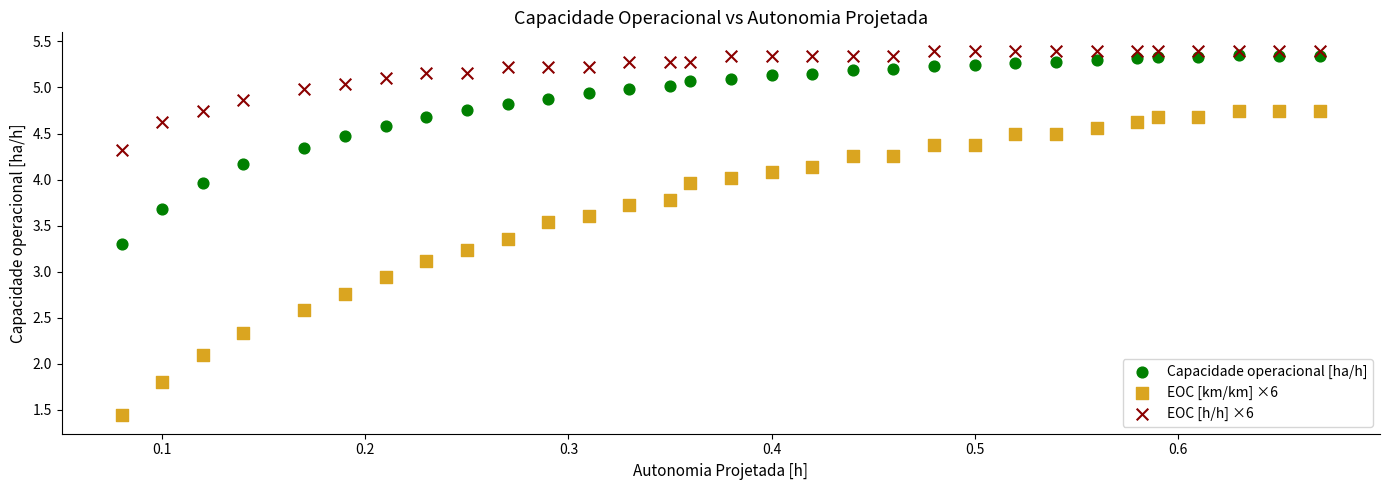

Across all series, what Y value is closest to 3?

2.9